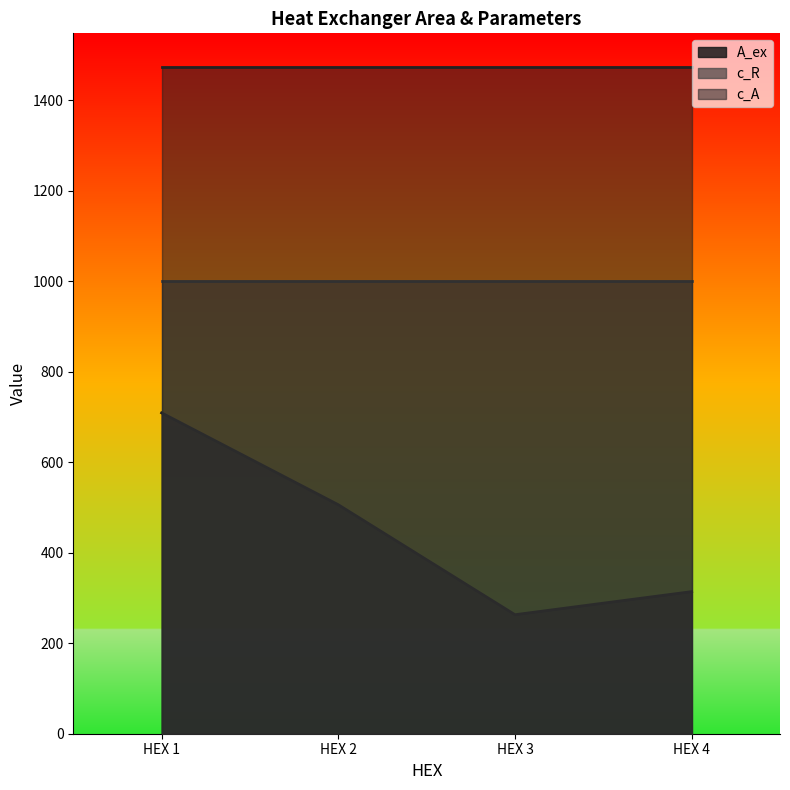

Rank the series by their average value, from lowest to highest.

A_ex, c_R, c_A